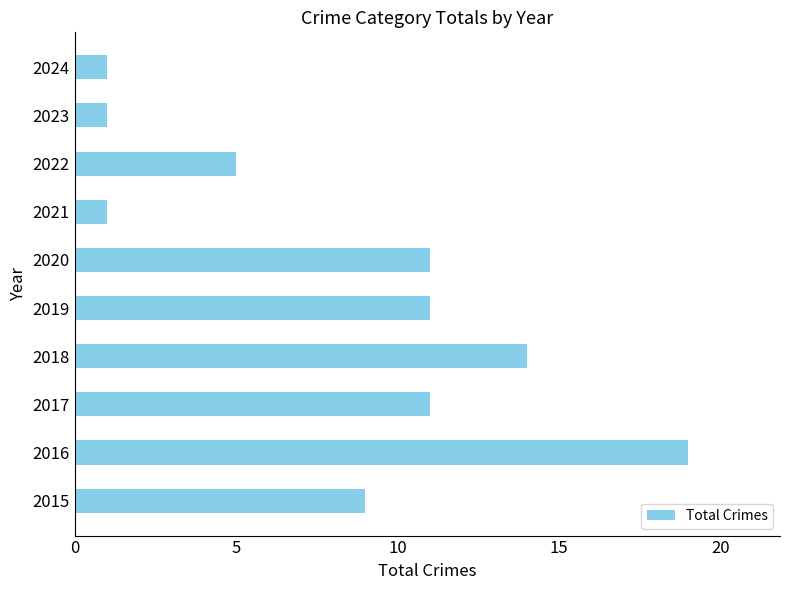

The value at 2021 is 1. True or false?

True